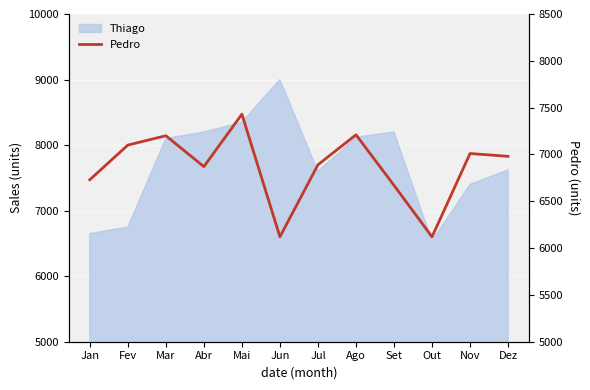

Reading right to left, extract all data points from this chart.

6980	7010	6120	6670	7210	6890	6120	7430	6870	7200	7100	6730